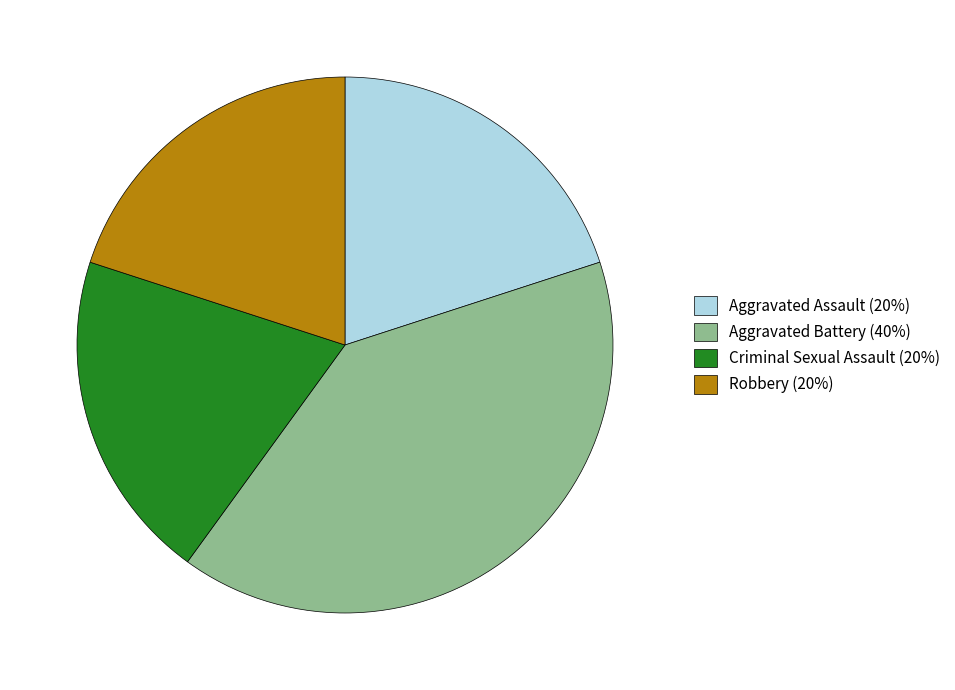

Which slice is the largest?

Aggravated Battery